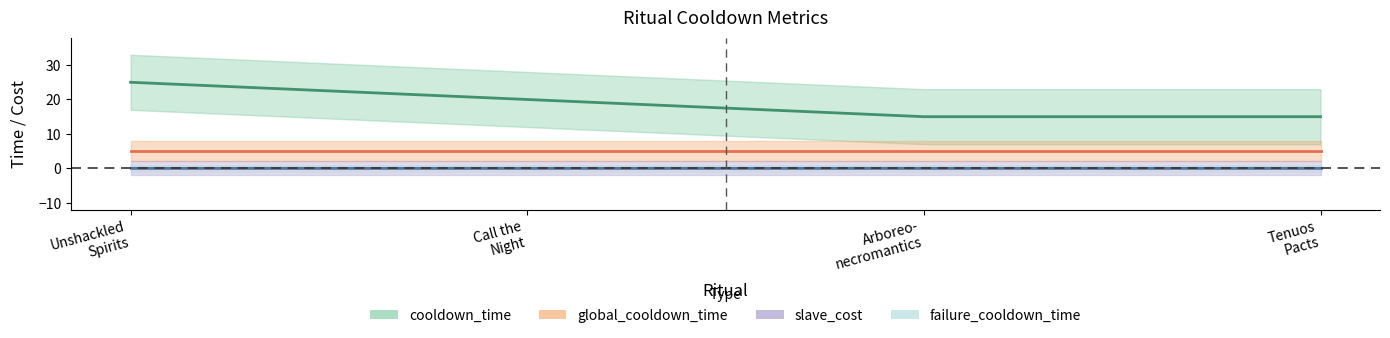

What is the difference between the highest and lowest values at ritual_tenuos_pacts?

15